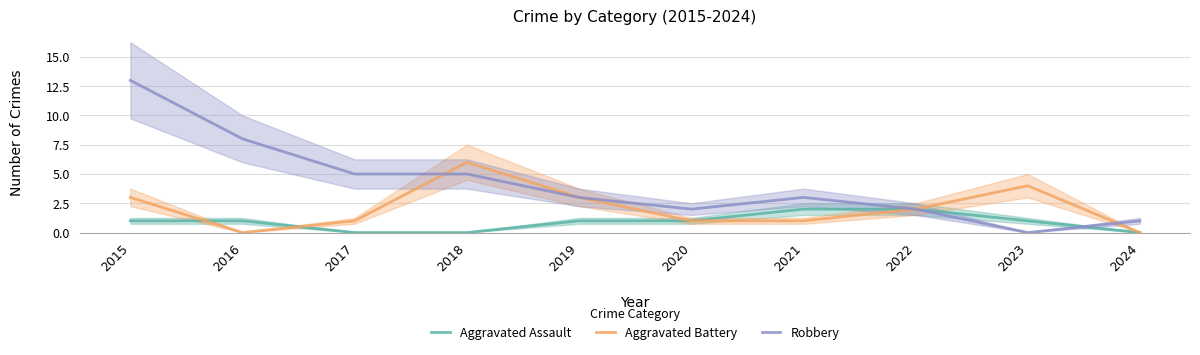

What is the sum of all Robbery values?

42